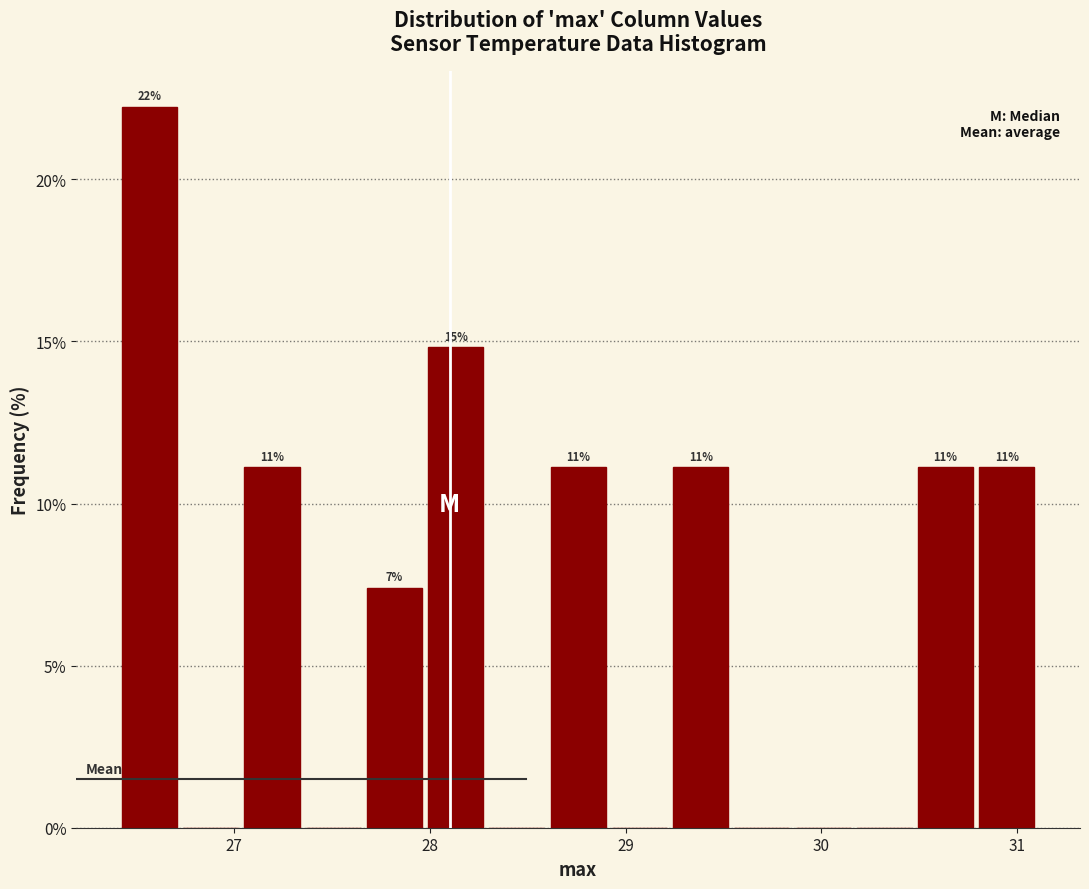

Around what value on the x-axis is the tallest bar? Give the approximate position of its centre, as read against the axis.

26.6